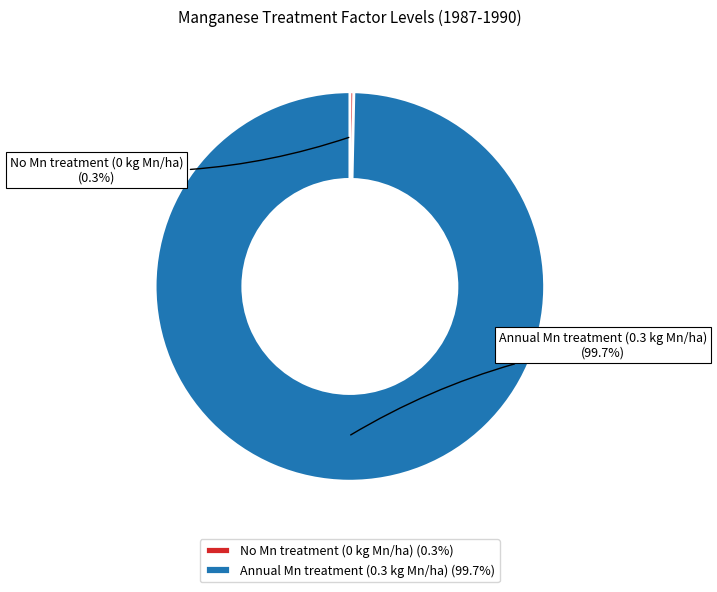

Rank the categories by value from highest to lowest.

Annual Mn treatment (0.3 kg Mn/ha), No Mn treatment (0 kg Mn/ha)